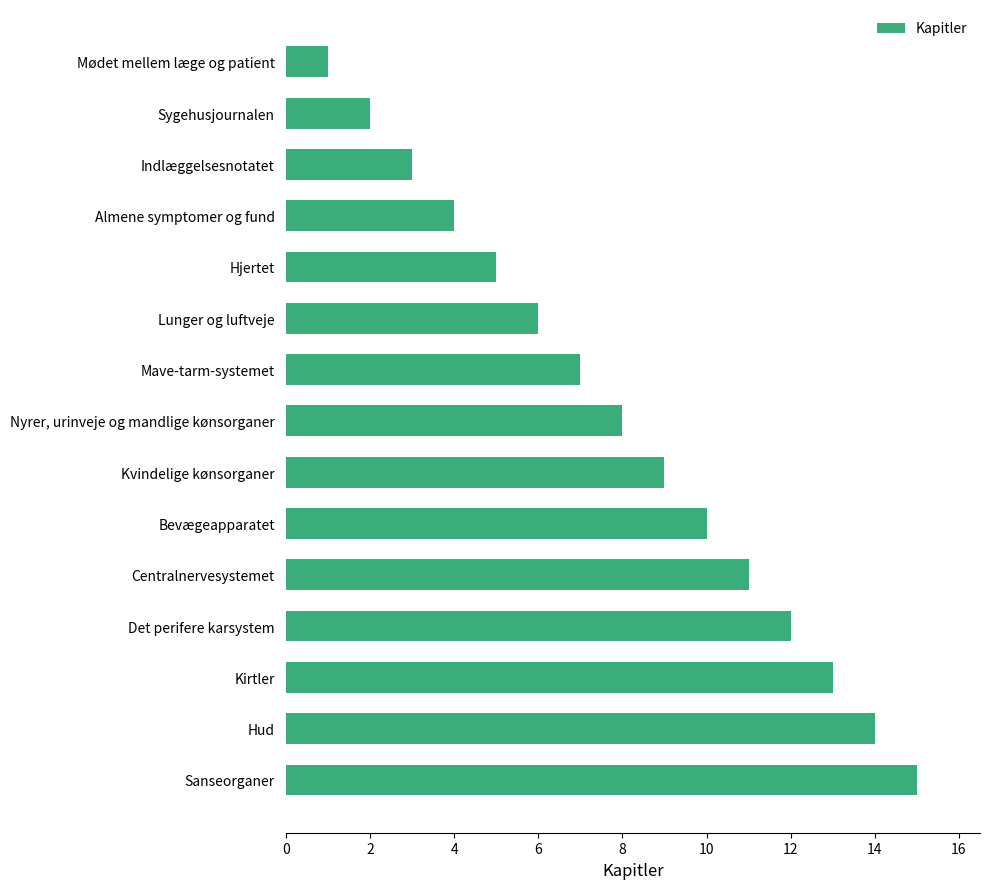

What is the average value?

8